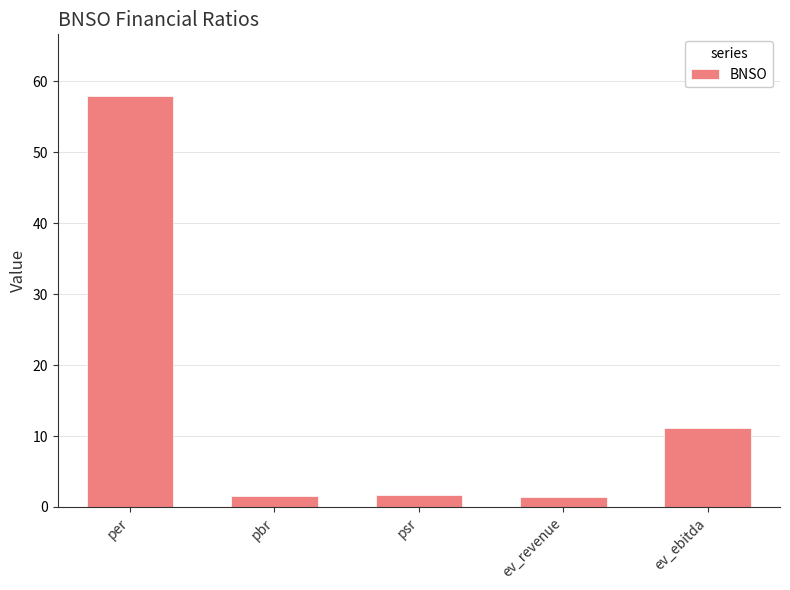

Which has a higher value, pbr or per?

per